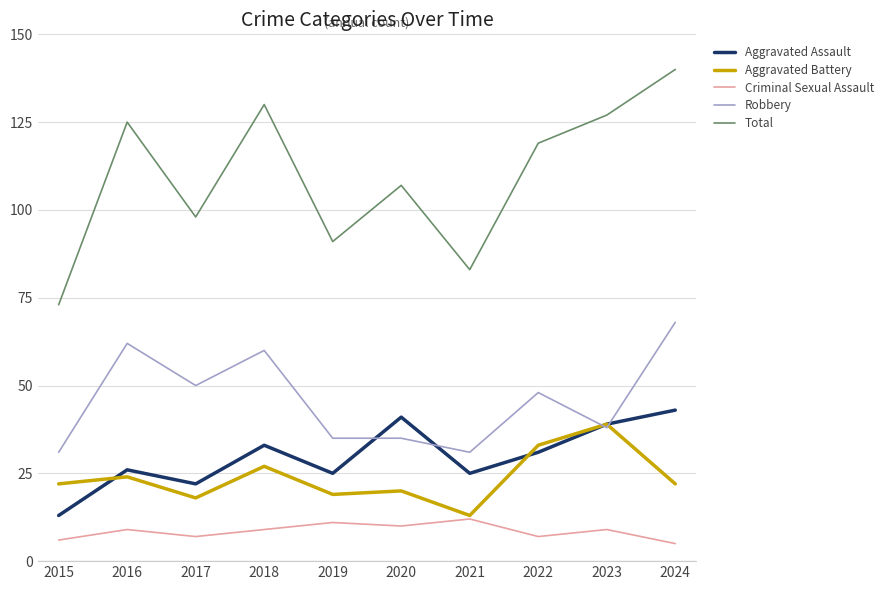

Which series has the widest spread of values?

Total